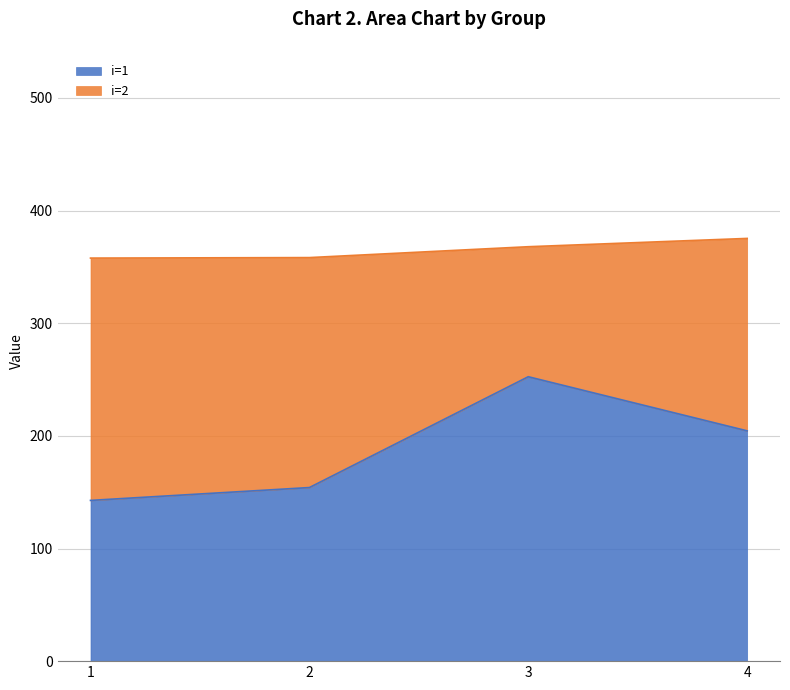

Reading left to right, list the values for the i=1 series.

142.7	154.1	252.5	204.5